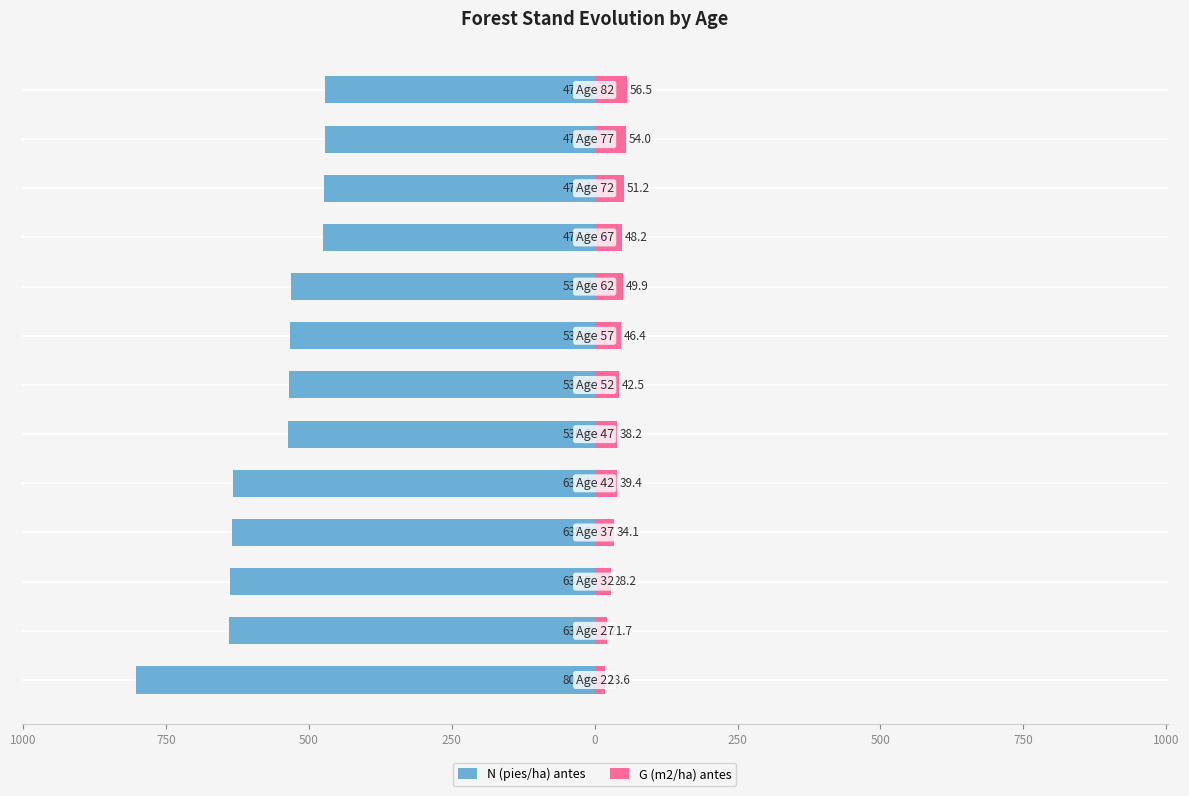

What is the difference between the maximum and minimum values in the G (m2/ha) antes series?

37.9